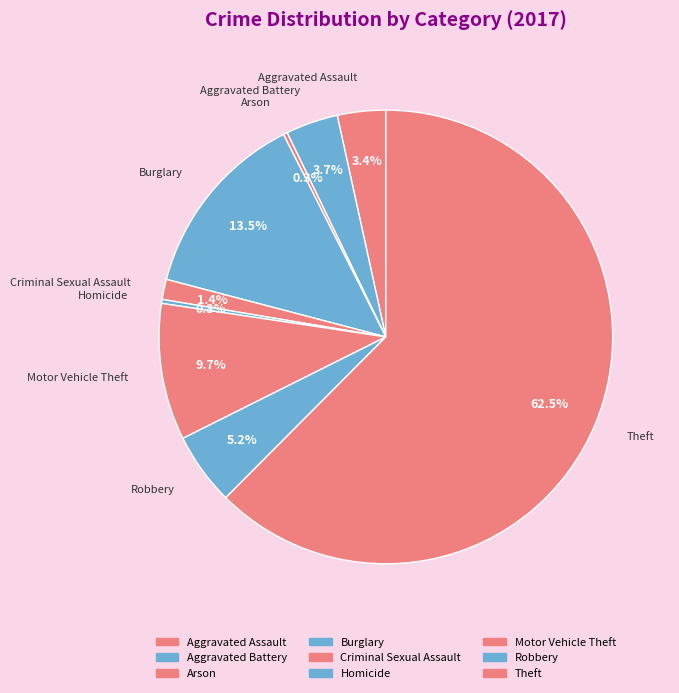

Which slice represents more than half of the pie?

Theft